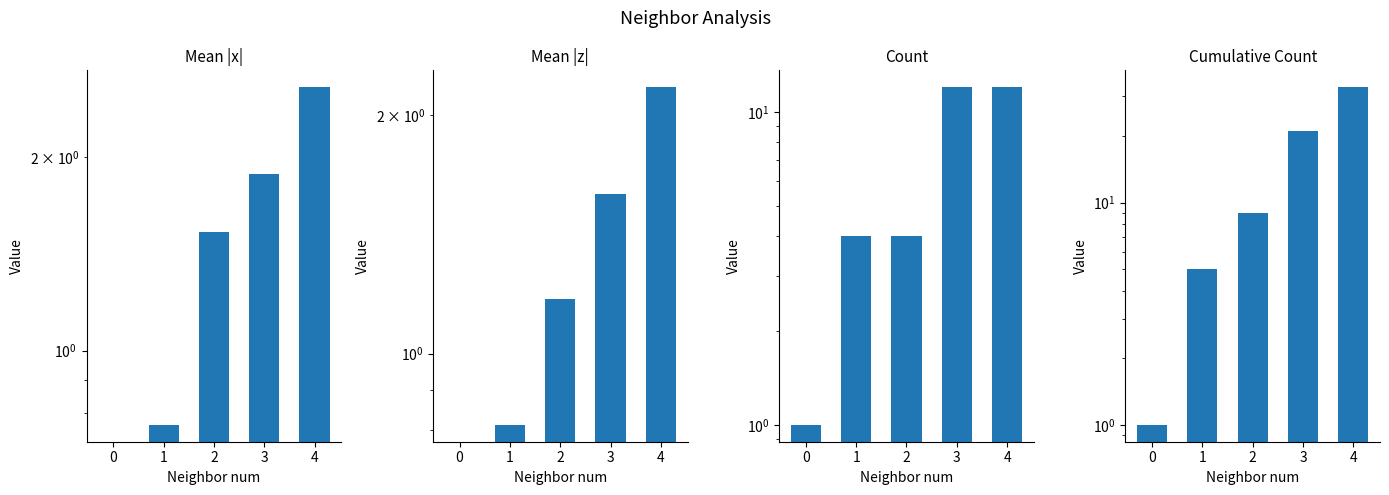

List the labels in order of Mean |z| value, smallest first.

0, 1, 2, 3, 4